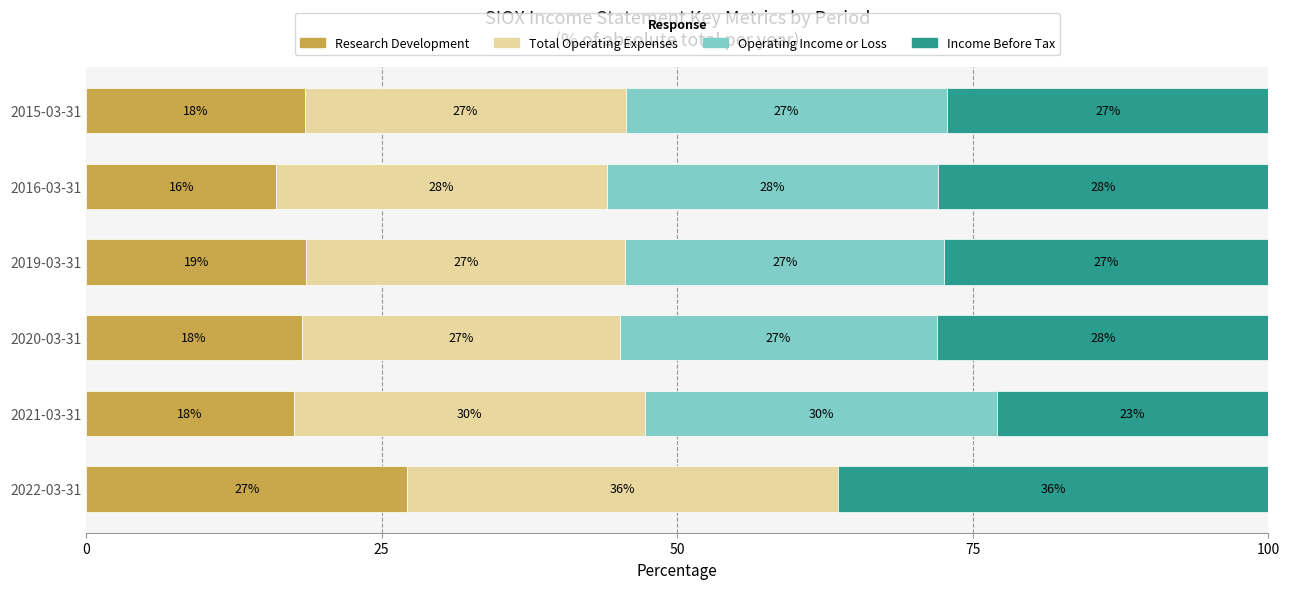

What is the total value across all series at 2019-03-31?

100.0